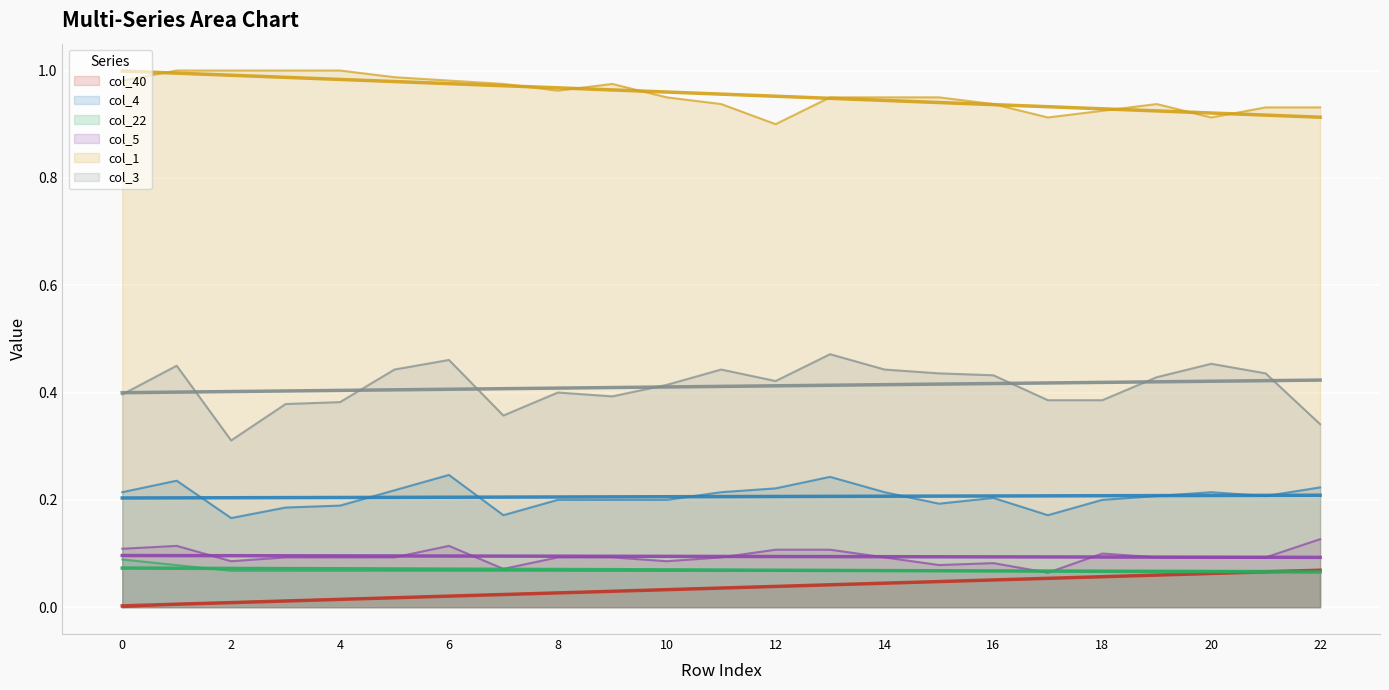

True or false: col_5 and col_4 intersect in this chart.

False